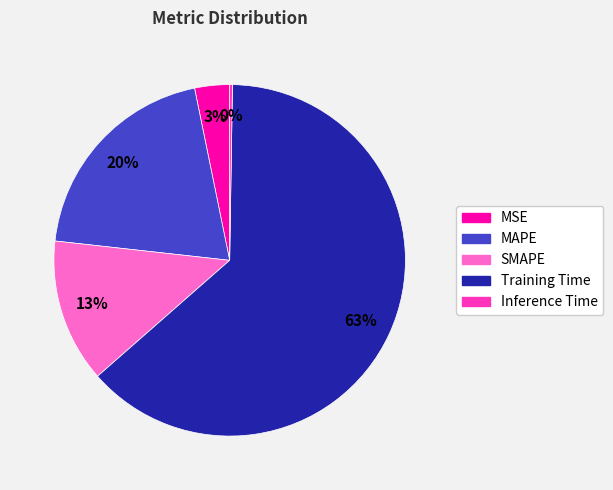

What is the largest slice in the pie chart?

Training Time